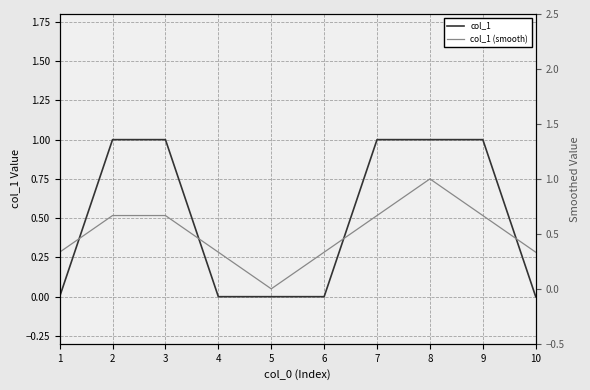

At which category does the chart reach its peak across all series?

2